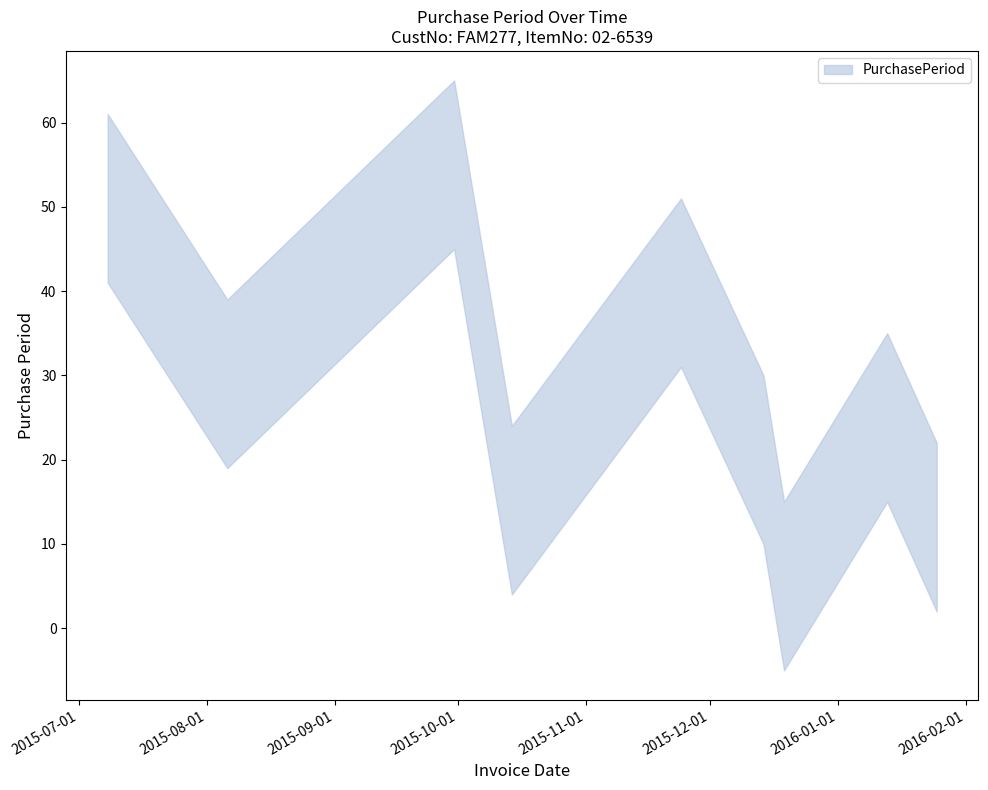

Rank the categories by value from highest to lowest.

2015-09-30, 2015-07-08, 2015-11-24, 2015-08-06, 2016-01-13, 2015-12-14, 2015-10-14, 2016-01-25, 2015-12-19